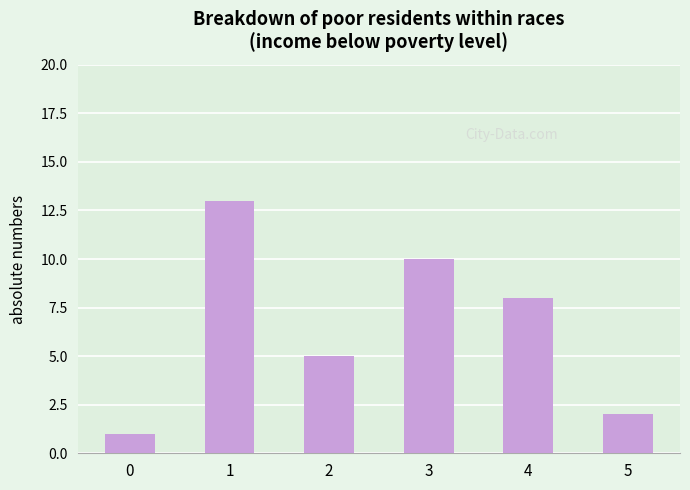

What is the value of the 6th bar from the left?

2